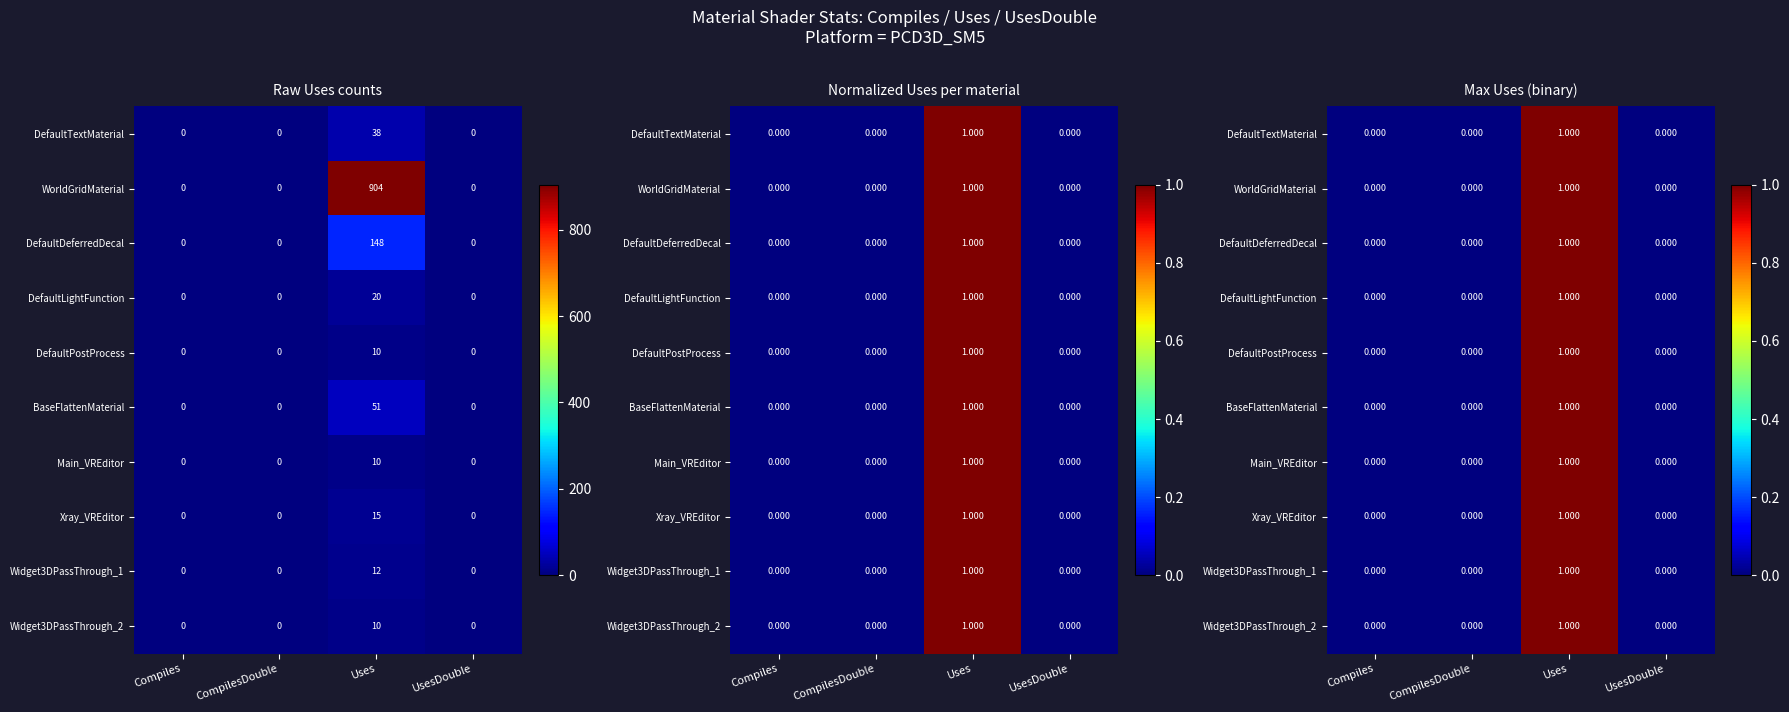

List the labels in order of WorldGridMaterial value, smallest first.

Compiles, CompilesDouble, UsesDouble, Uses